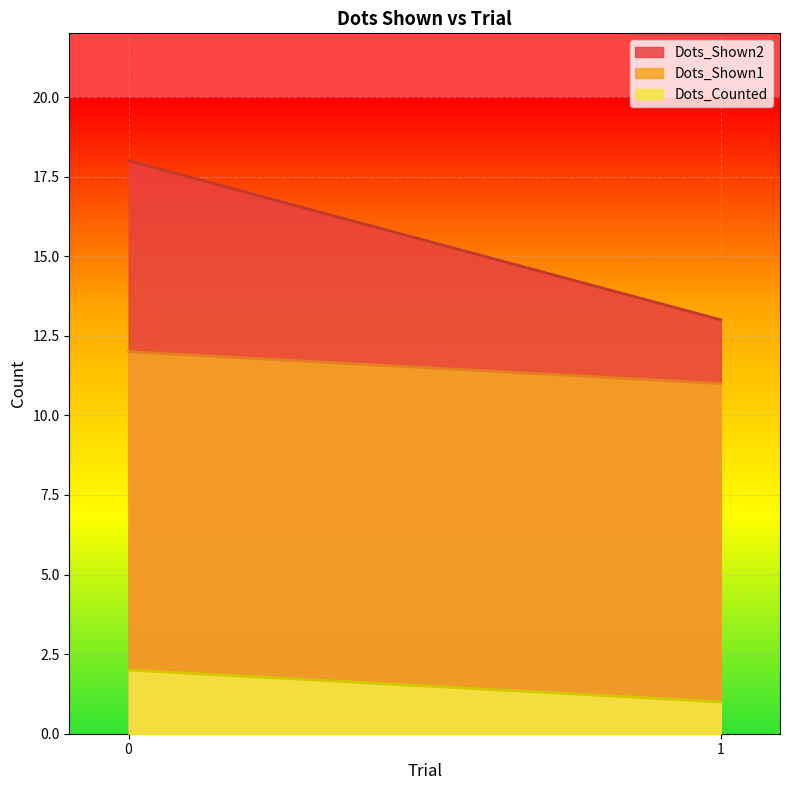

What are all the series names shown in the legend?

Dots_Shown1, Dots_Shown2, Dots_Counted